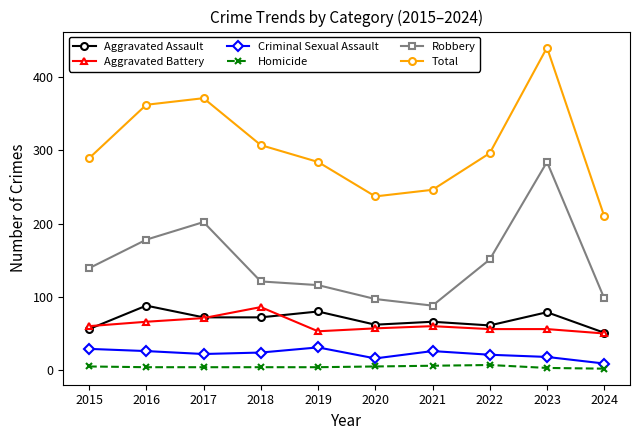

The Robbery series shows 98 at 2024. True or false?

True